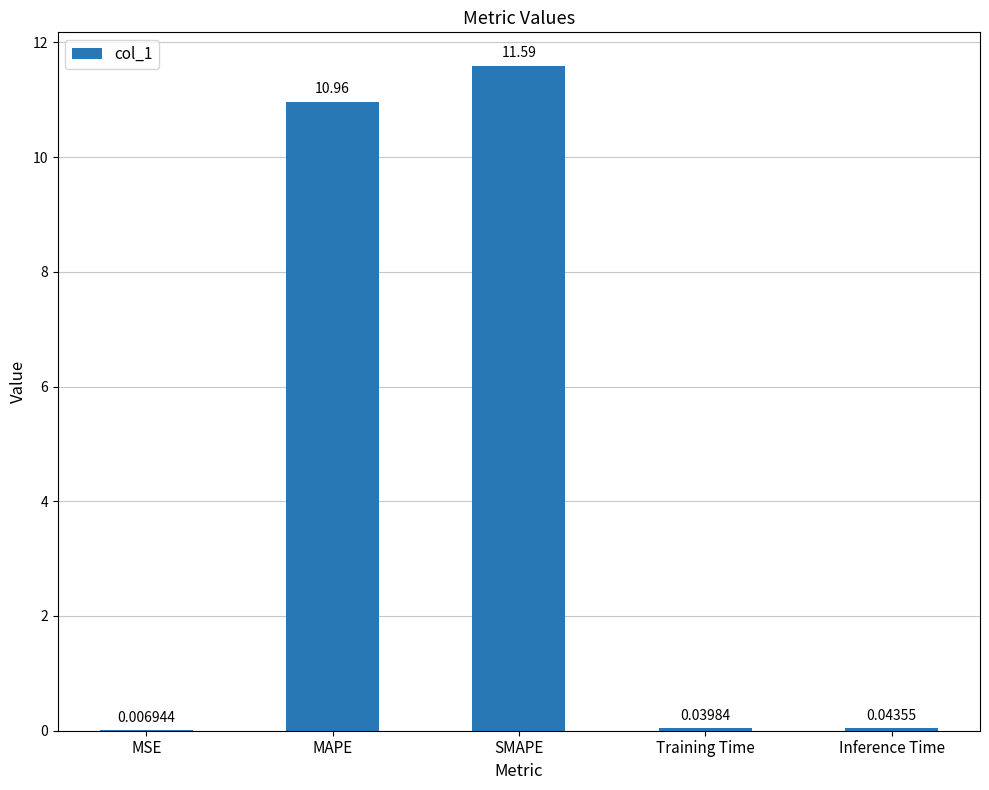

Which label corresponds to the largest value in the chart?

SMAPE